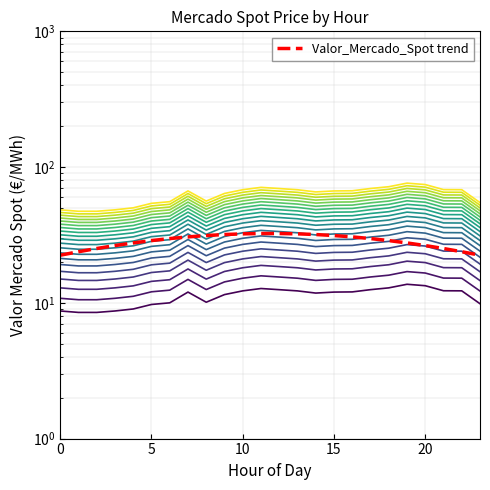

What is the value of the 24th point from the left?

22.4